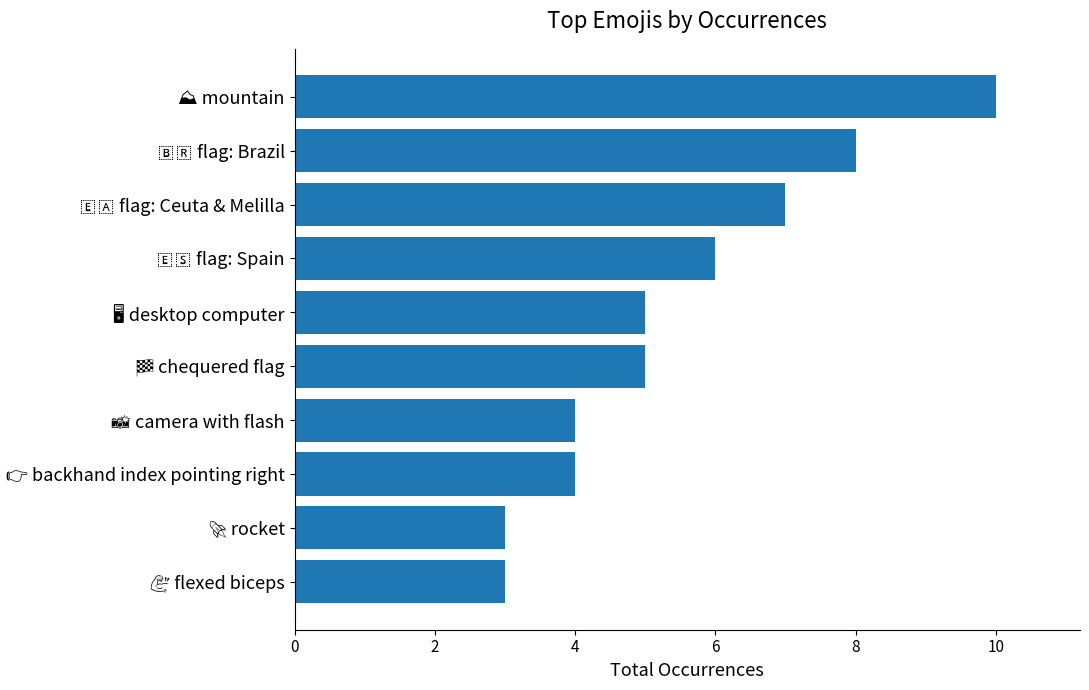

What is the sum of all values?

55